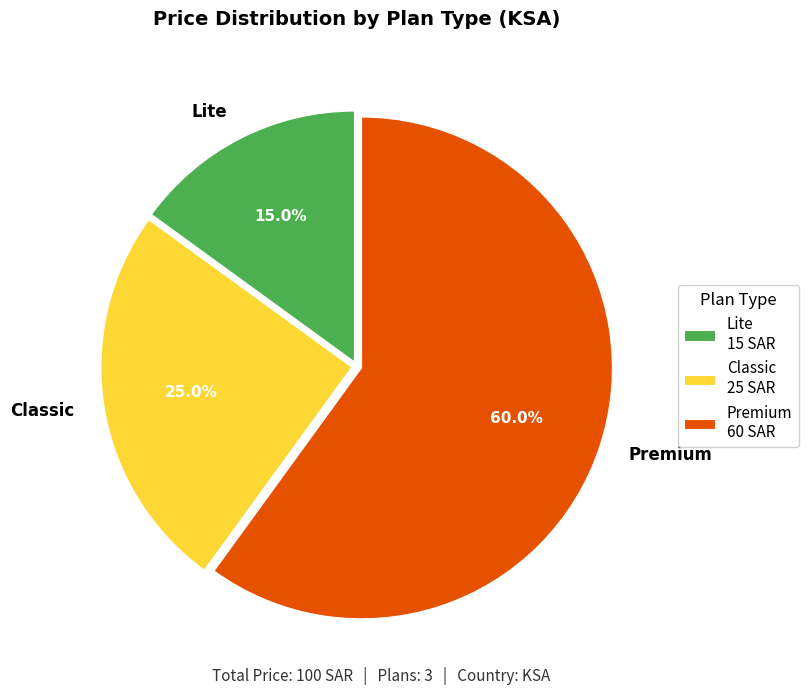

The Premium slice represents 60% of the pie. True or false?

True